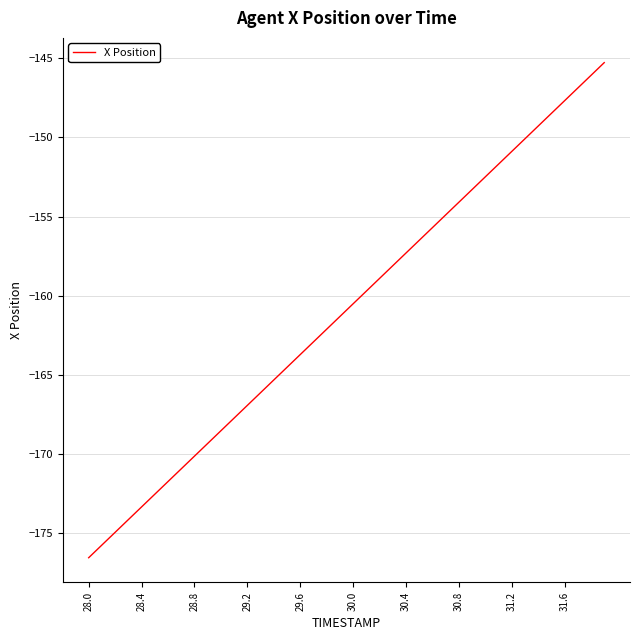

Count the number of categories in the chart.

40